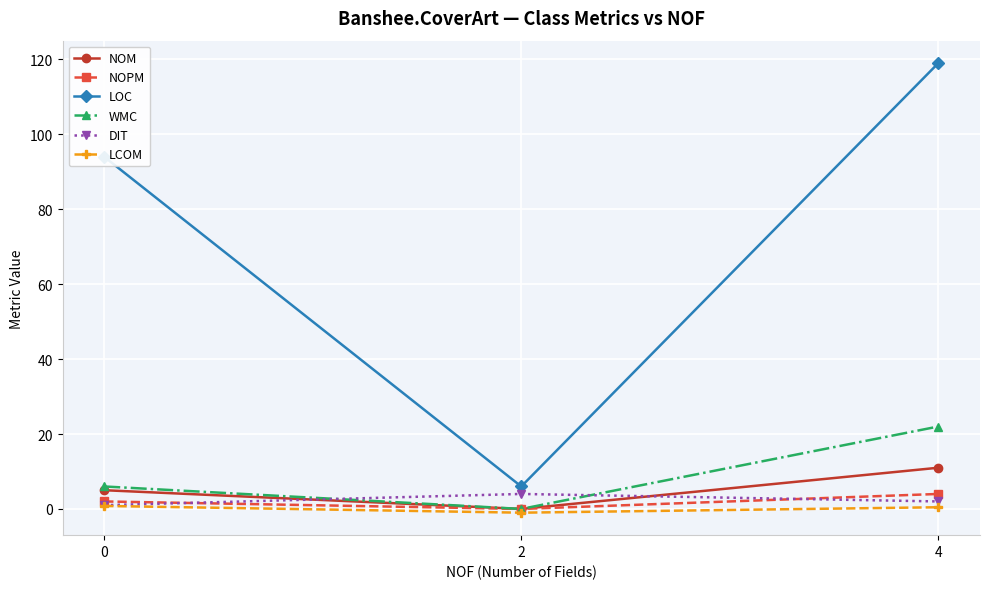

Is the value of NOM at 4 greater than the value of NOPM at 0?

Yes